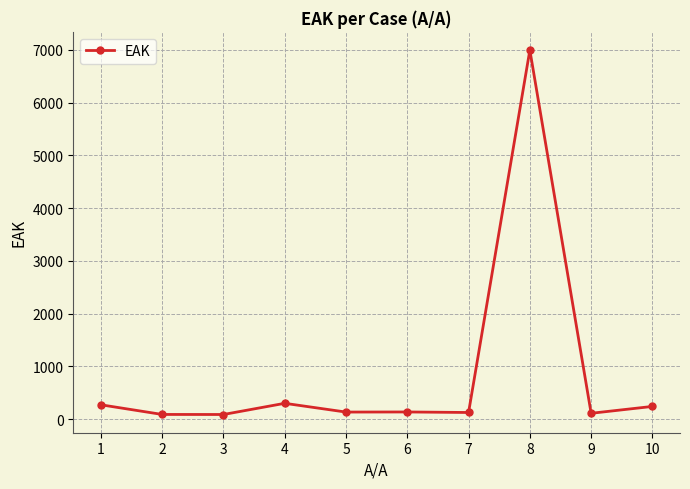

What is the maximum value shown in the chart?

6994